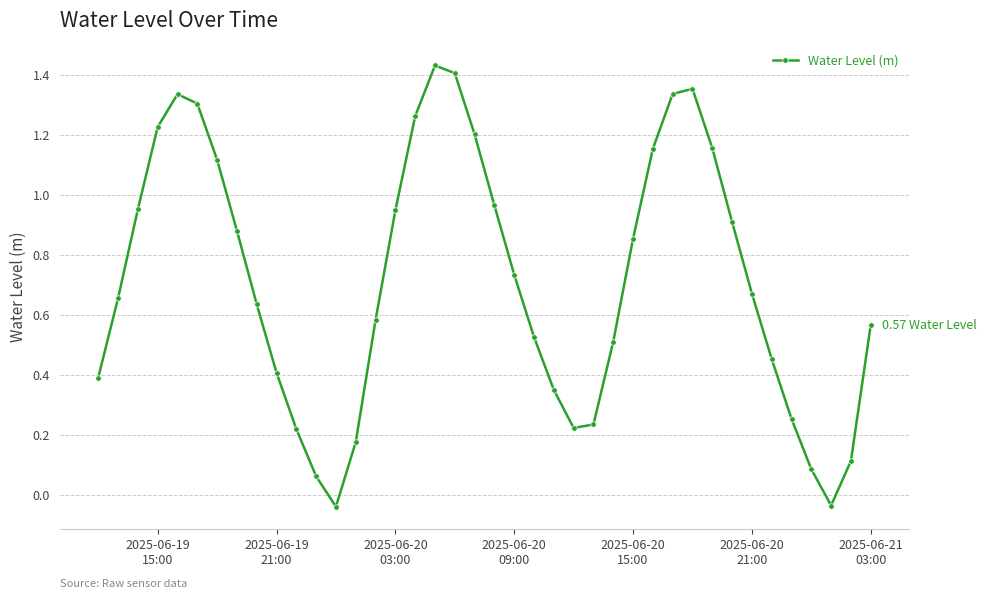

What is the difference between the maximum and minimum values?

1.5